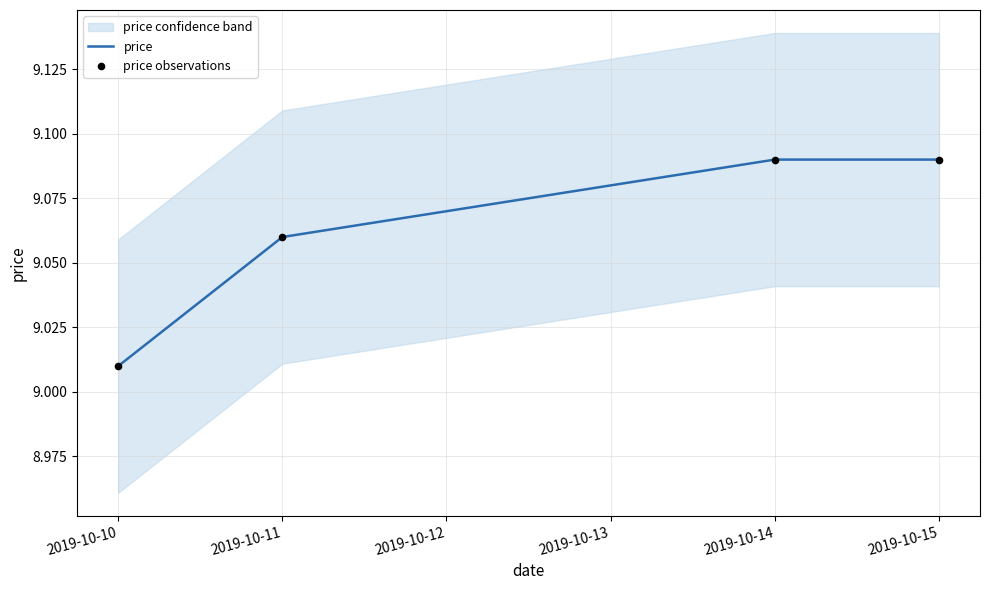

What is the total value across all series at 2019-10-11?

18.1